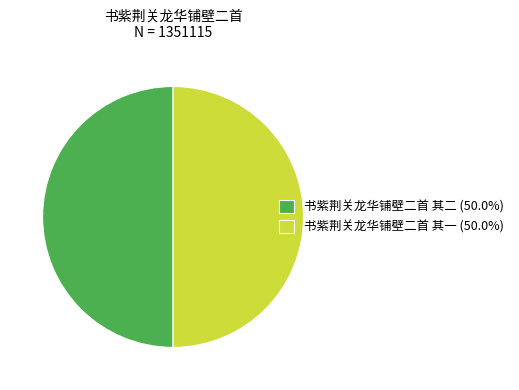

Approximately how many times larger is the value at 书紫荆关龙华铺壁二首 其一 (50.0%) compared to 书紫荆关龙华铺壁二首 其二 (50.0%)?

1.0